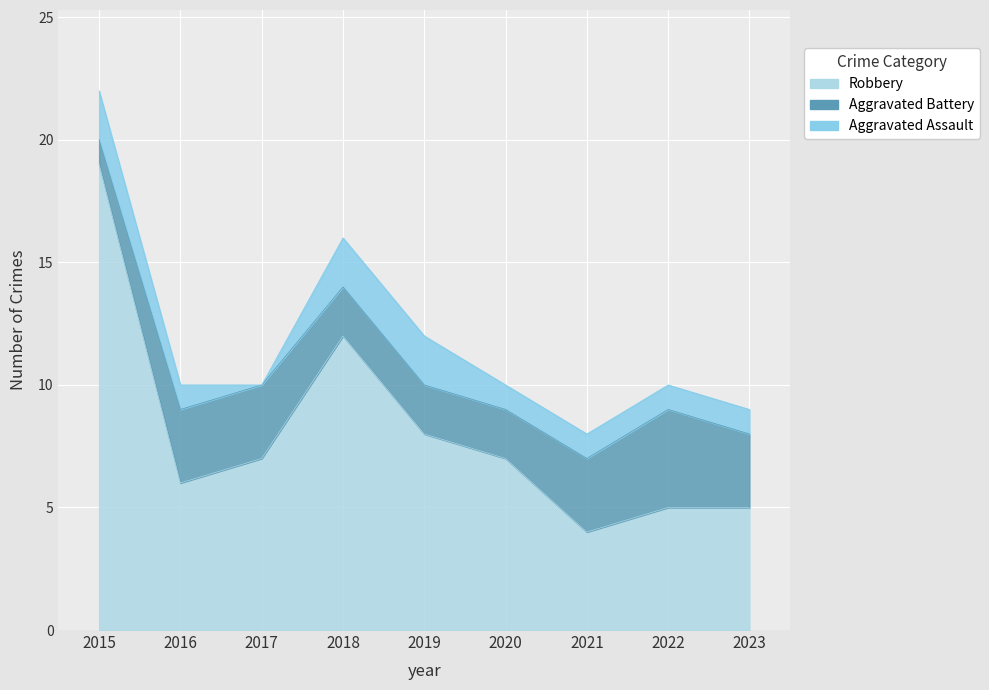

Which category has the highest value in the Robbery series?

2015